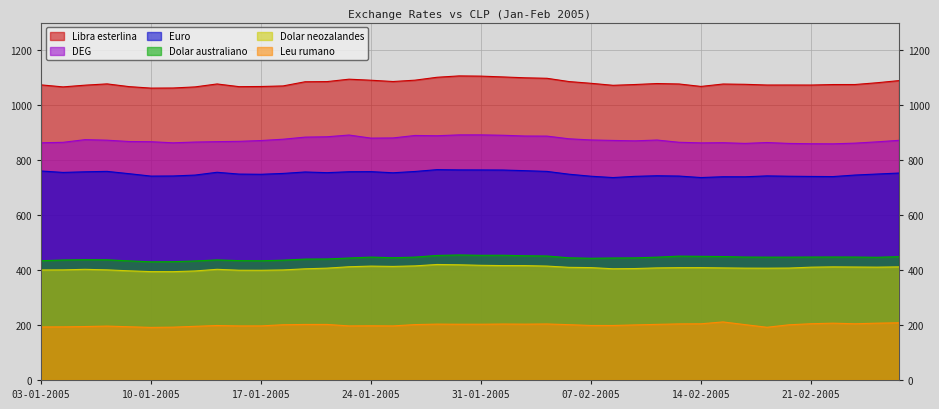

What value does the Dolar neozalandes series have at 11-01-2005?

394.0